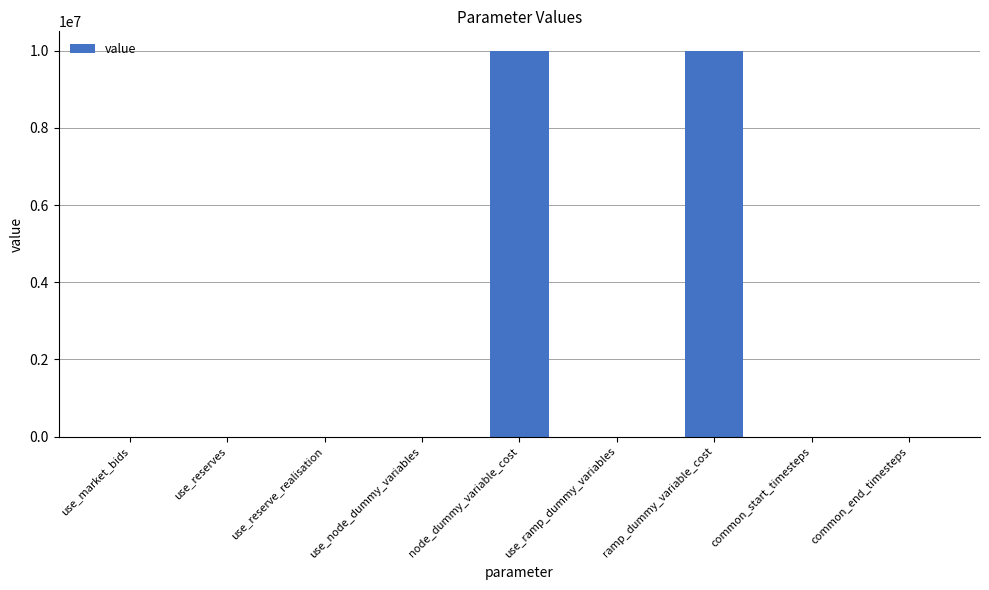

What is the ratio of the value at use_market_bids to the value at use_reserves?

1.0